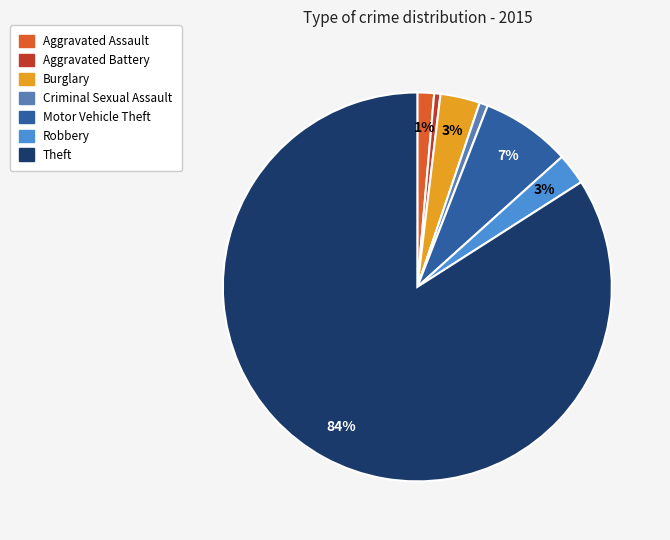

Which slice is the largest?

Theft